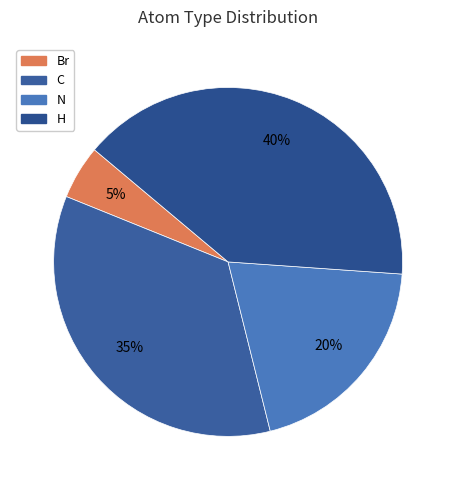

Which has a higher value, N or H?

H